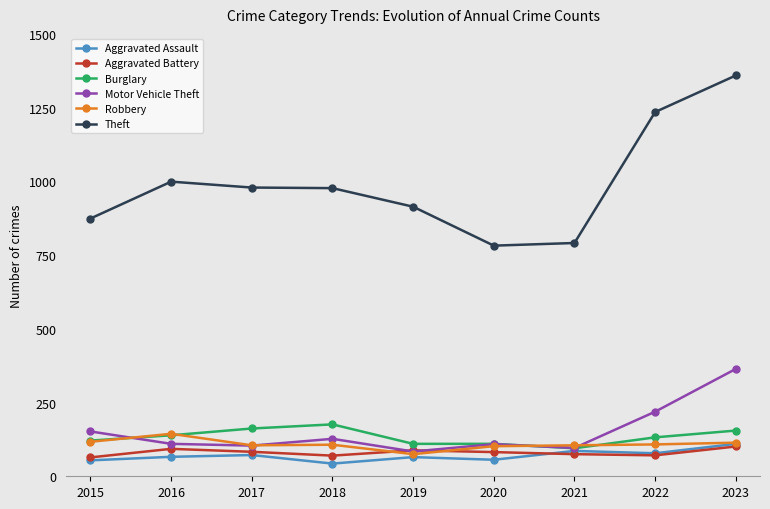

Which series has the largest range (max minus min)?

Theft